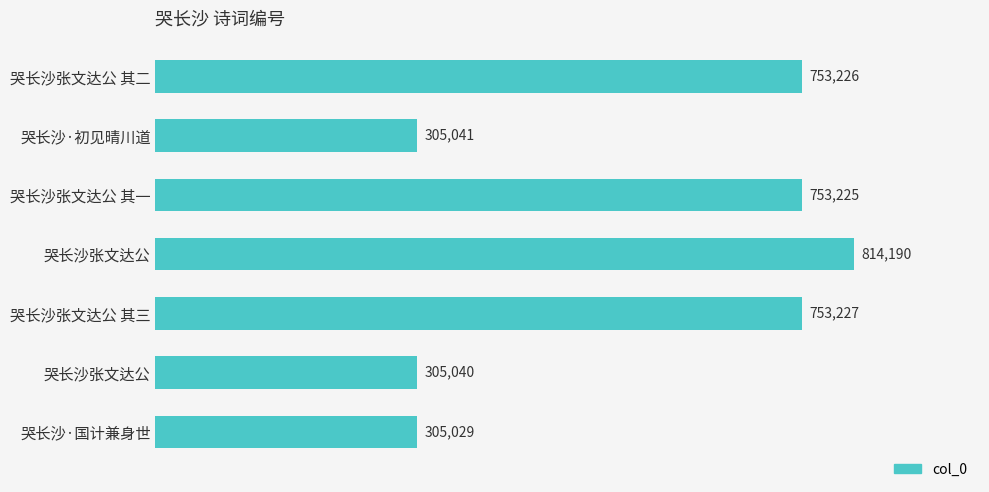

What is the ratio of the value at 哭长沙·初见晴川道 to the value at 哭长沙张文达公?

0.4